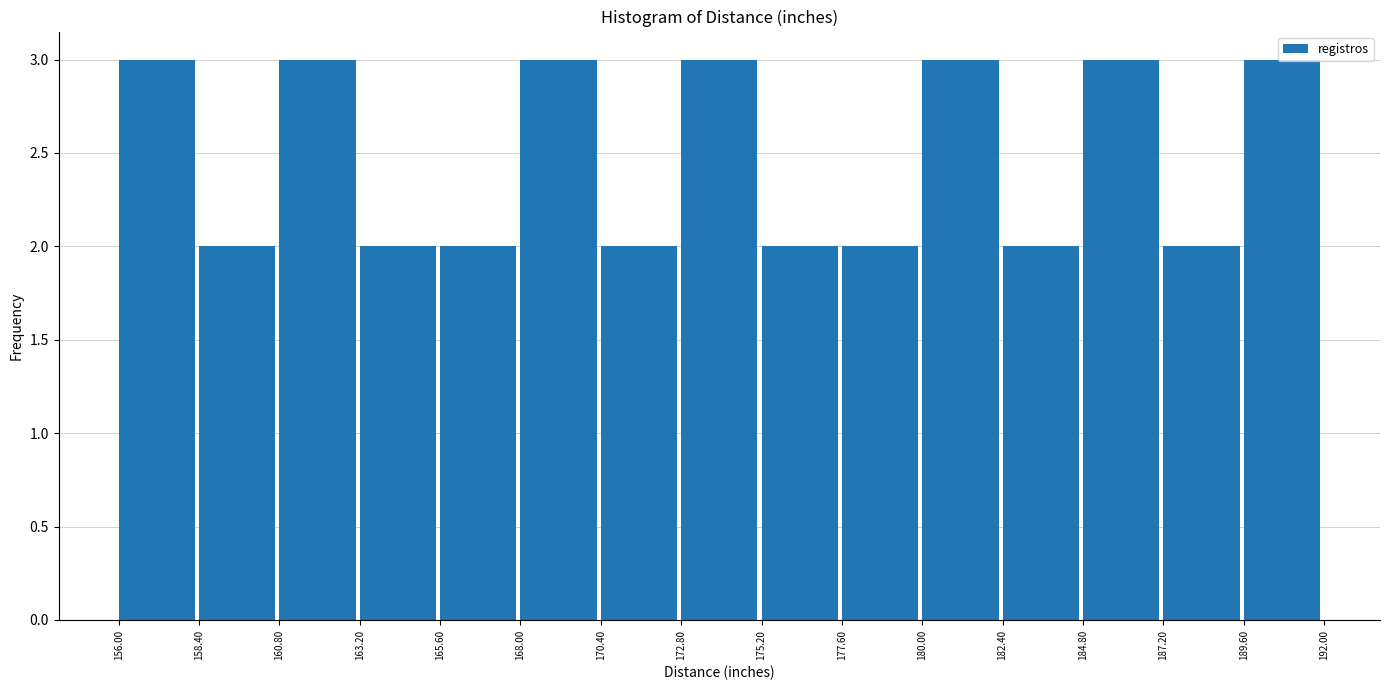

Reading left to right, list every bar in this chart as the range it spans on the x-axis followed by its height. The values are not printed on the chart, so give them approximately, as read against the axis.

156.00 to 158.40: 3
158.40 to 160.80: 2
160.80 to 163.20: 3
163.20 to 165.60: 2
165.60 to 168.00: 2
168.00 to 170.40: 3
170.40 to 172.80: 2
172.80 to 175.20: 3
175.20 to 177.60: 2
177.60 to 180.00: 2
180.00 to 182.40: 3
182.40 to 184.80: 2
184.80 to 187.20: 3
187.20 to 189.60: 2
189.60 to 192.00: 3